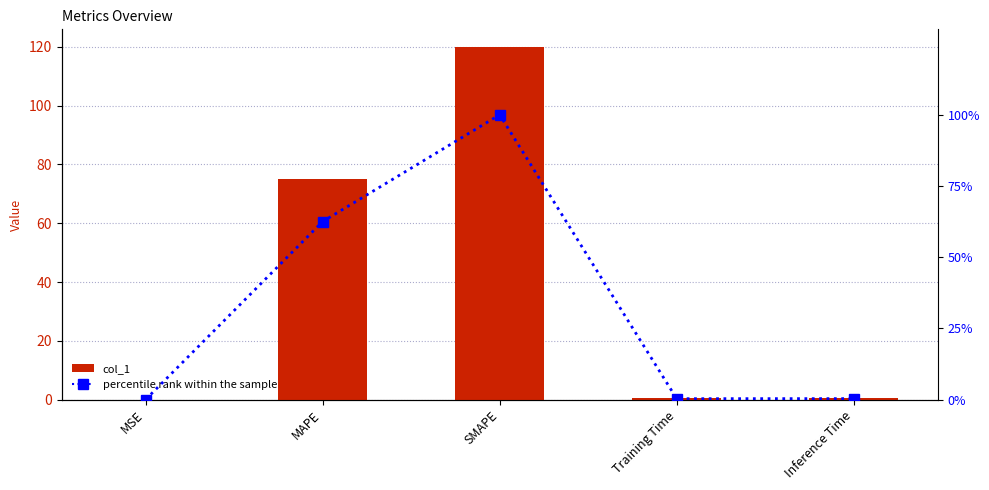

List the labels in order of col_1 value, smallest first.

MSE, Training Time, Inference Time, MAPE, SMAPE